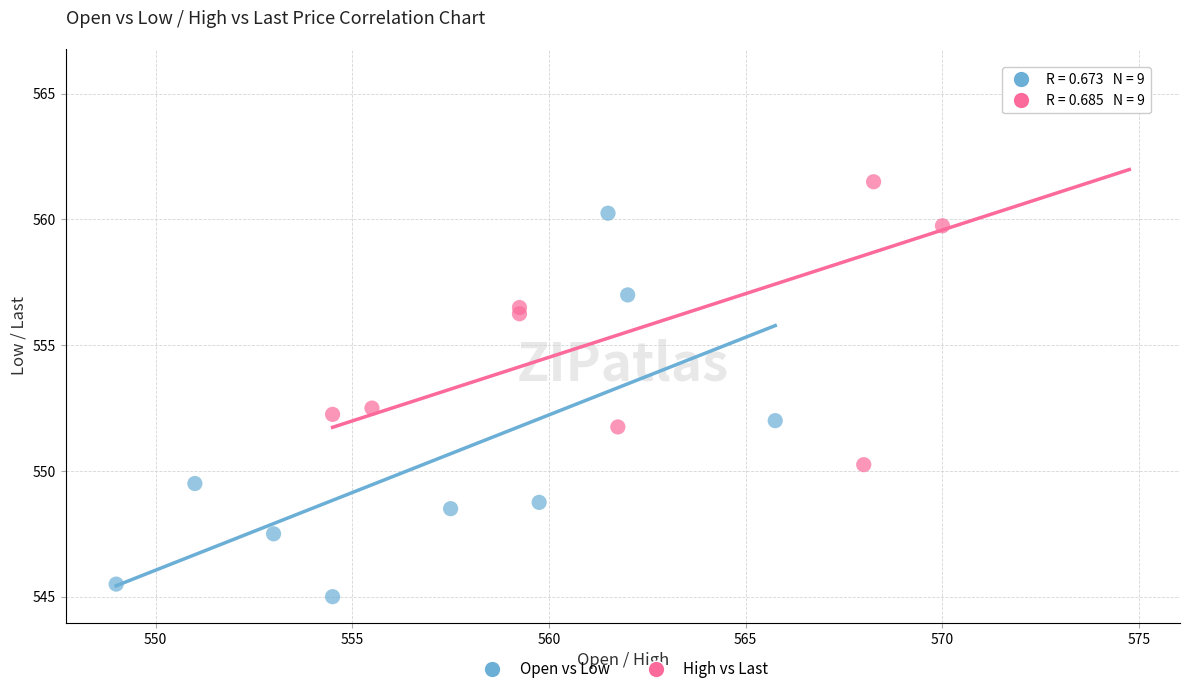

Which series reaches the minimum Y coordinate?

Open vs Low